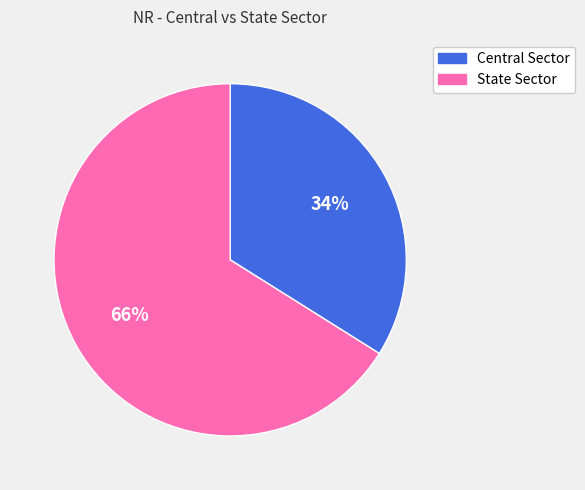

What percentage is the Central Sector slice, to the nearest percent?

34%